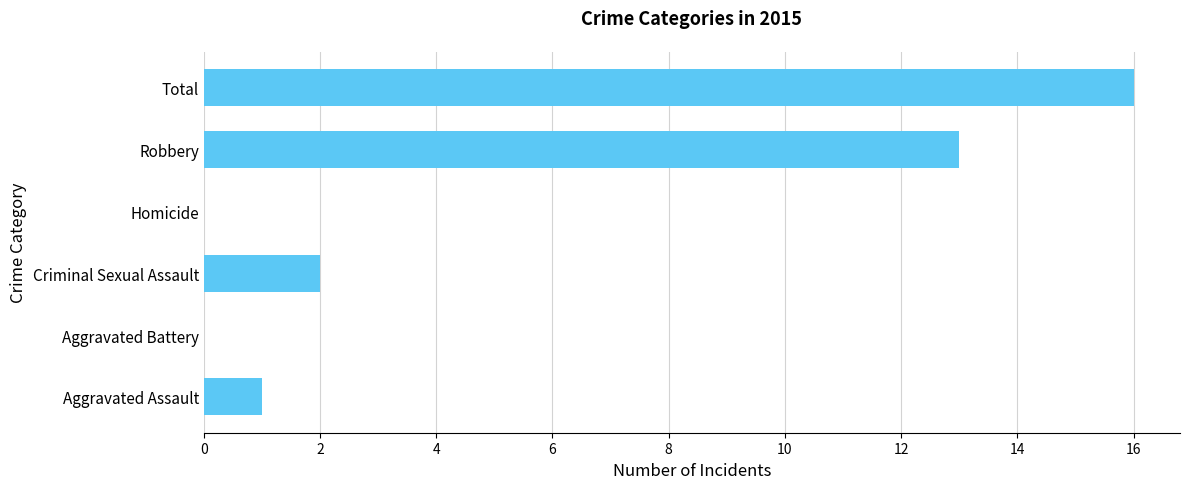

The chart shows a value of 9 at Total. True or false?

False